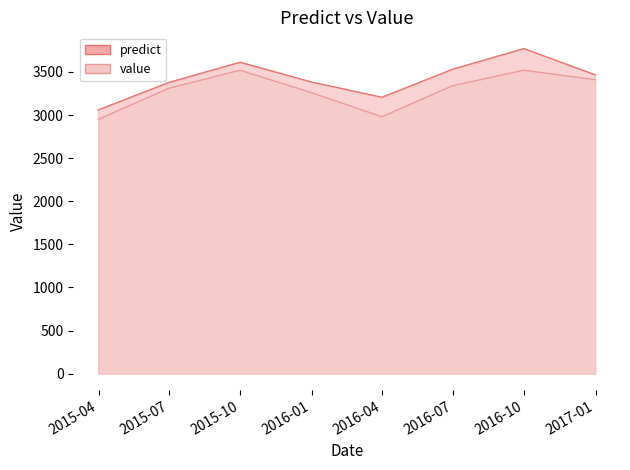

Is the value of value at 2016-12-31 12:00:00 greater than the value of predict at 2016-09-30 12:00:00?

No